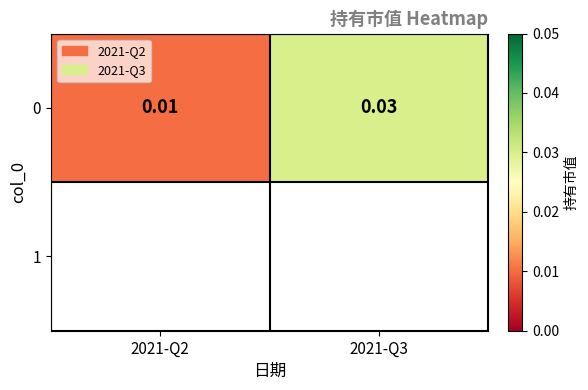

Where is the data nearest to the value 0?

2021-Q2